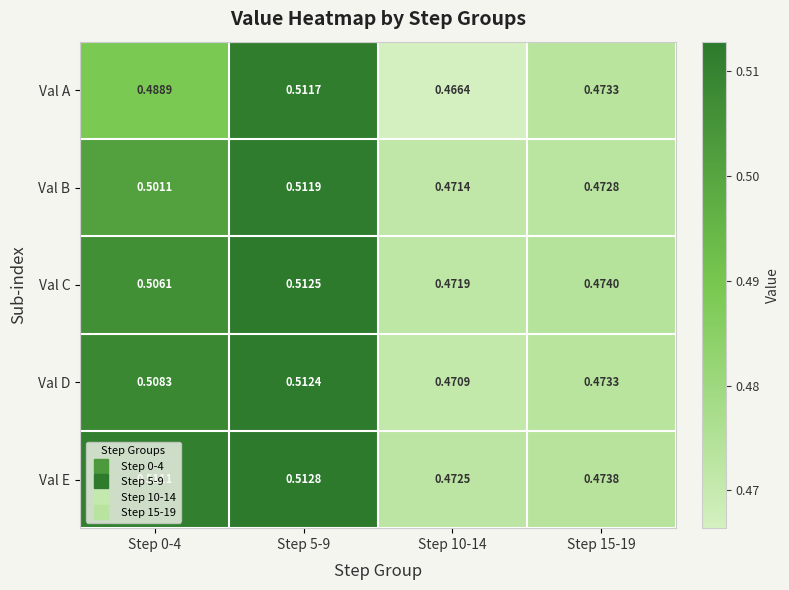

Which series has the widest spread of values?

Val A